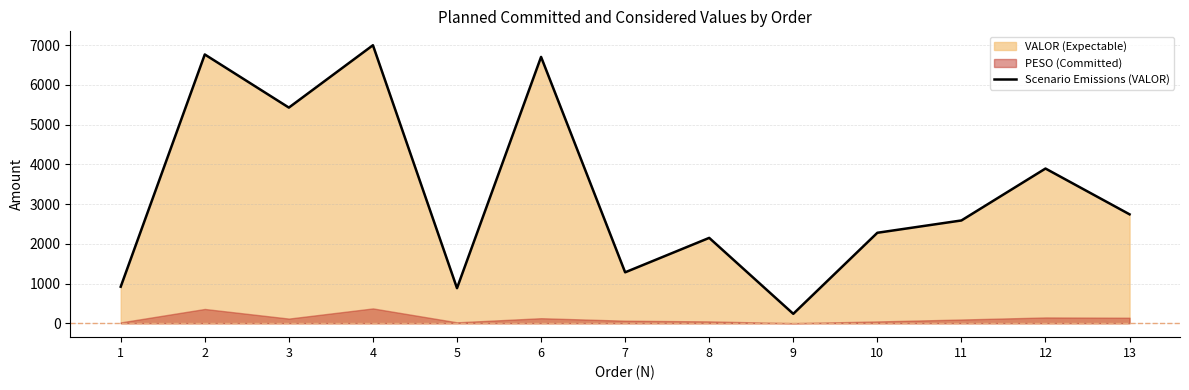

List the labels in order of value, smallest first.

9, 5, 1, 7, 8, 10, 11, 13, 12, 3, 6, 2, 4